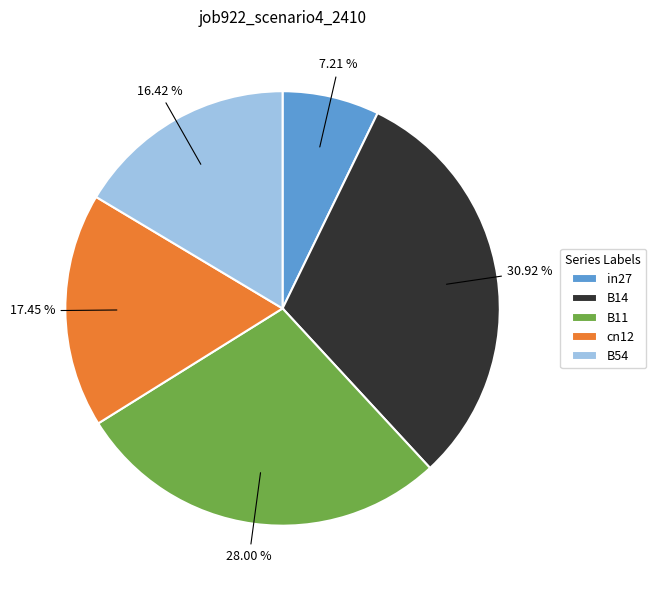

Which slice is the largest?

B14